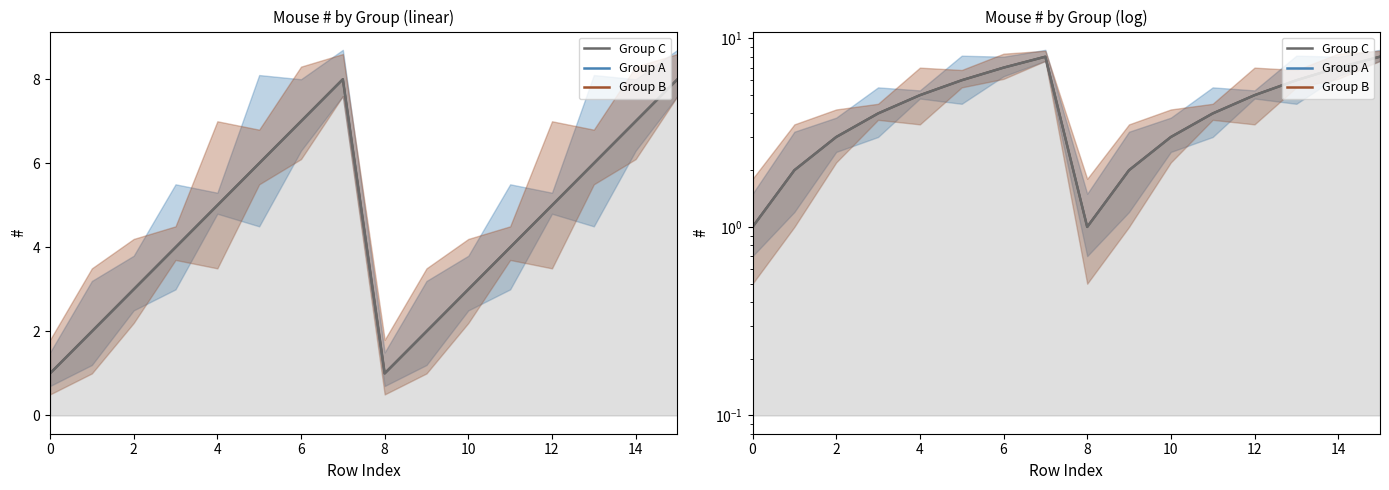

Count the Group B values in the range 3 to 7.

10